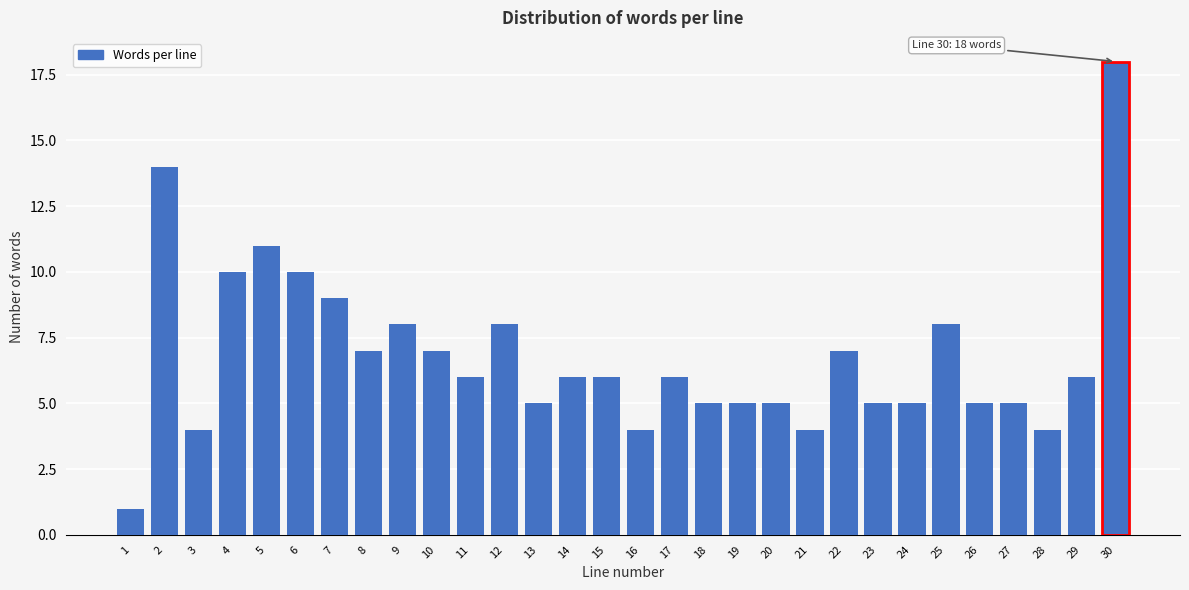

Reading left to right, transcribe all the data shown in this chart.

1=1	2=14	3=4	4=10	5=11	6=10	7=9	8=7	9=8	10=7	11=6	12=8	13=5	14=6	15=6	16=4	17=6	18=5	19=5	20=5	21=4	22=7	23=5	24=5	25=8	26=5	27=5	28=4	29=6	30=18